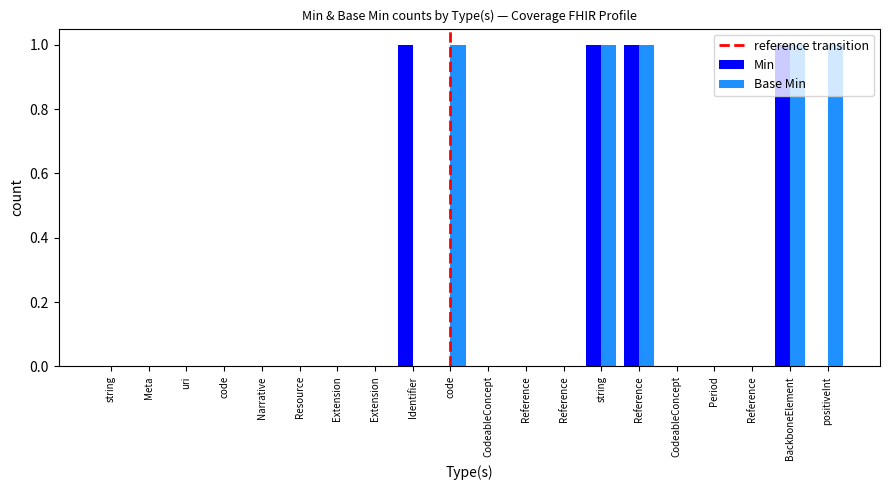

What is the label of the 20th bar from the right?

string